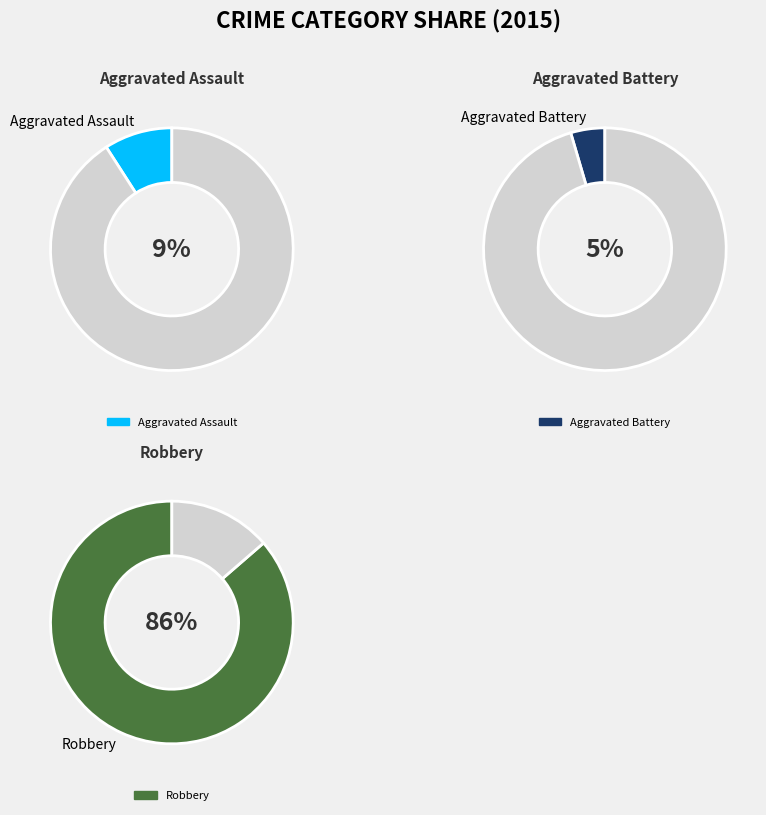

What percentage is NOT represented by Aggravated Battery?

95.5%